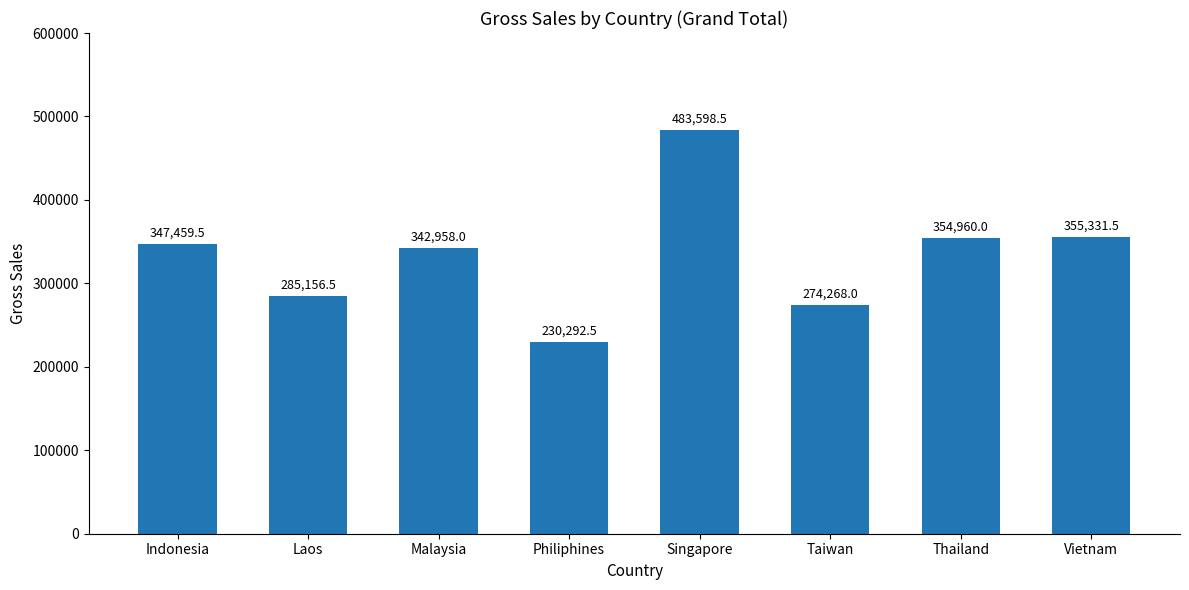

Is it true that the value at Laos is 285156.5?

True